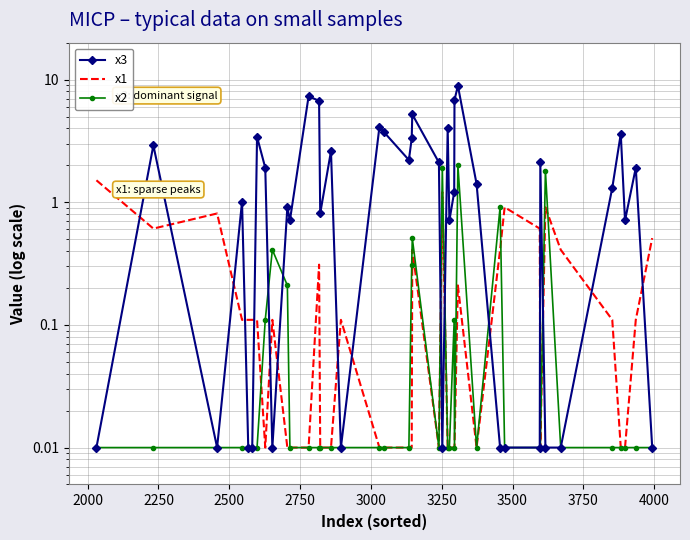

What are all the series names shown in the legend?

x3, x1, x2